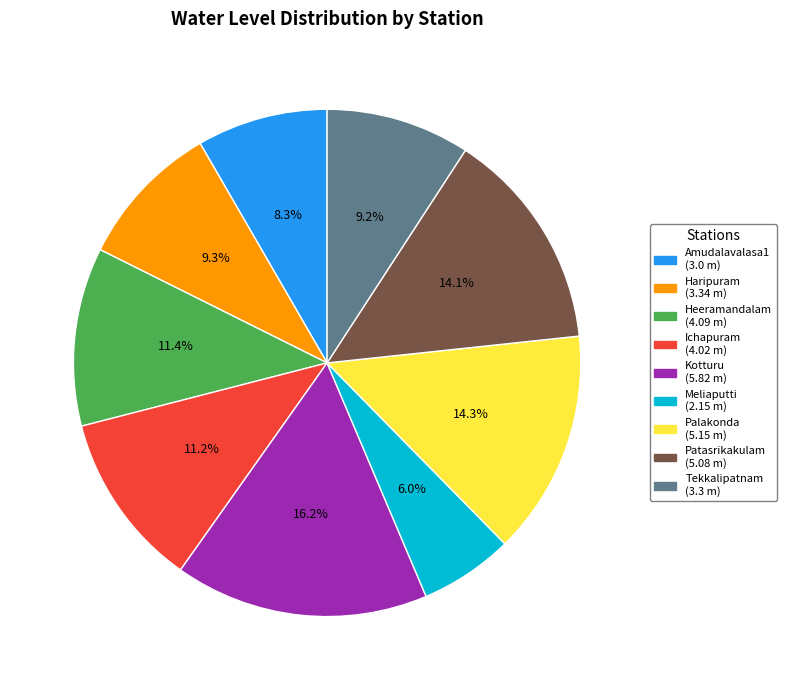

To the nearest percent, what is the difference between the Palakonda and Heeramandalam slice percentages?

3%